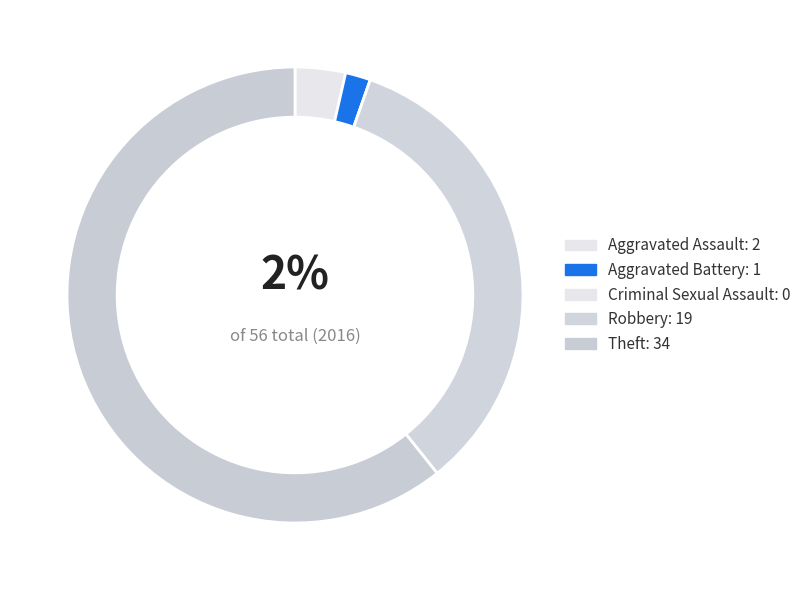

Which category has the smallest portion of the pie?

Criminal Sexual Assault